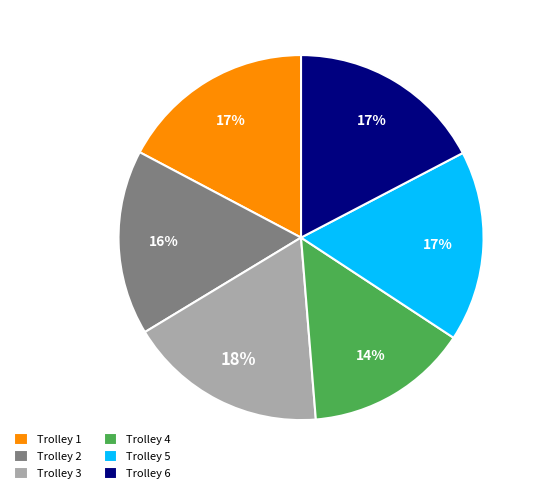

What is the smallest slice in the pie chart?

Trolley 4